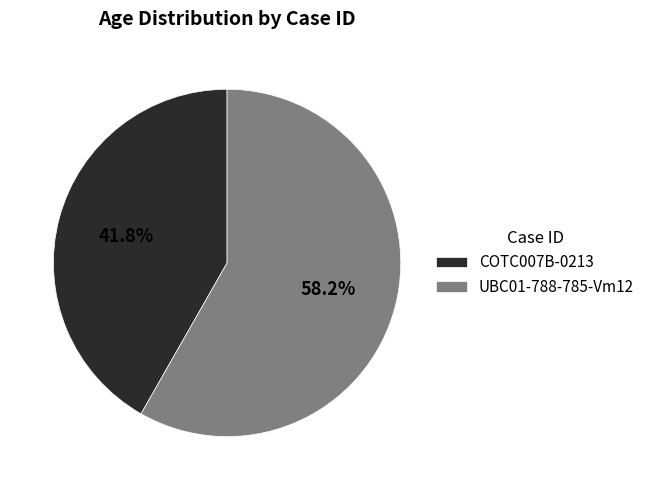

To the nearest percent, what is the average slice percentage?

50%